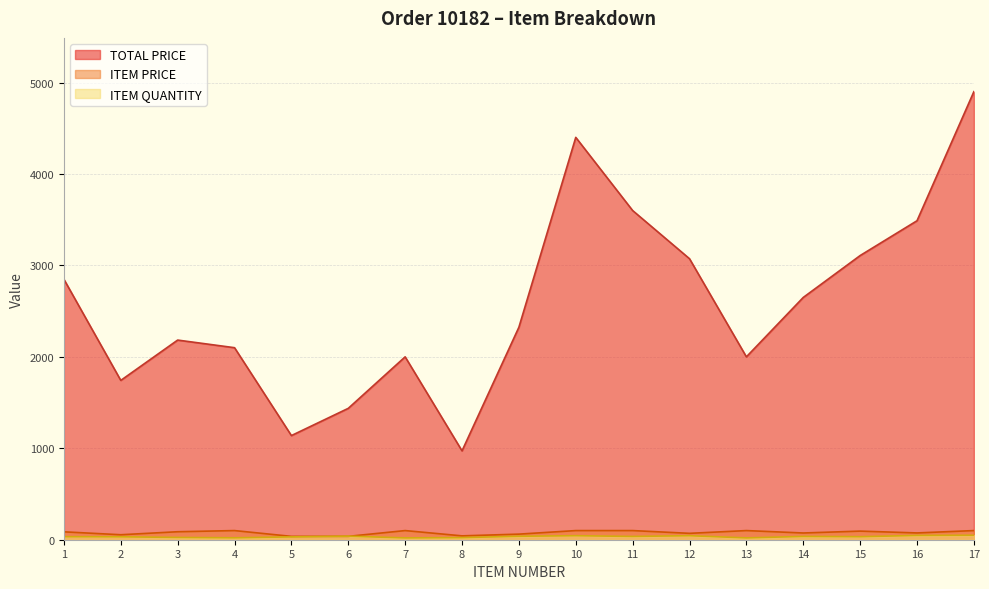

True or false: ITEM QUANTITY and TOTAL PRICE intersect in this chart.

False